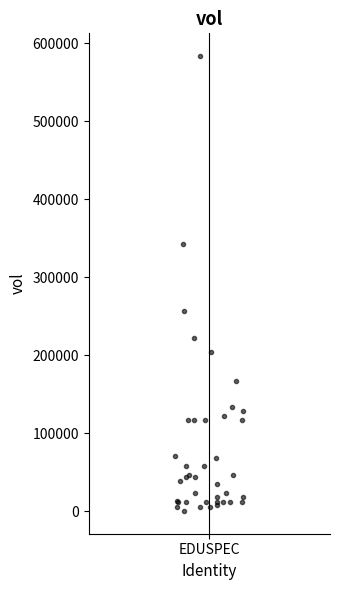

What Y value in the scatter plot is closest to 291725?

256667